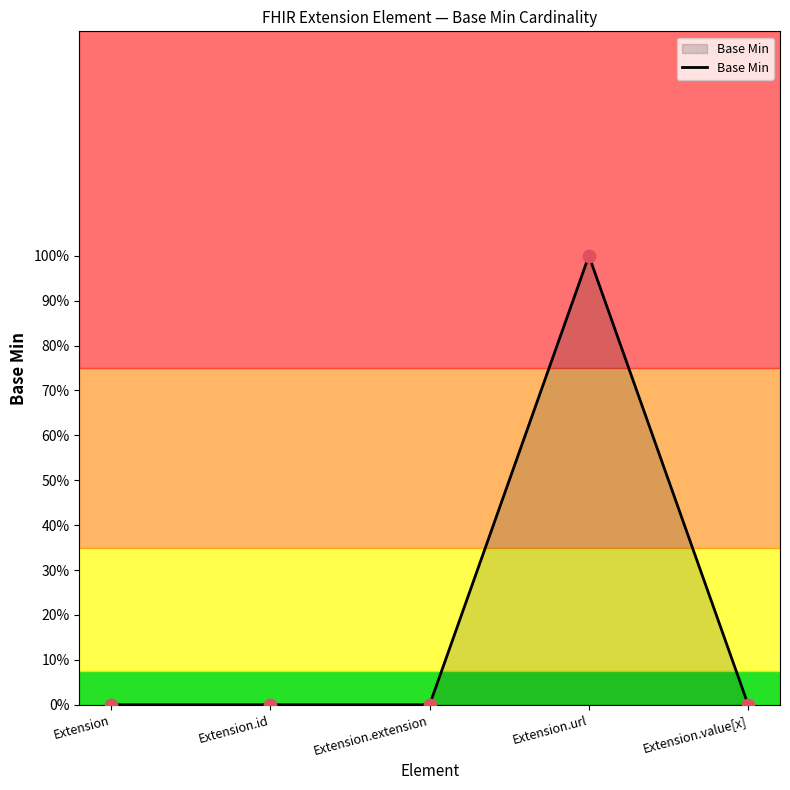

Which has a higher value, Extension.url or Extension.value[x]?

Extension.url